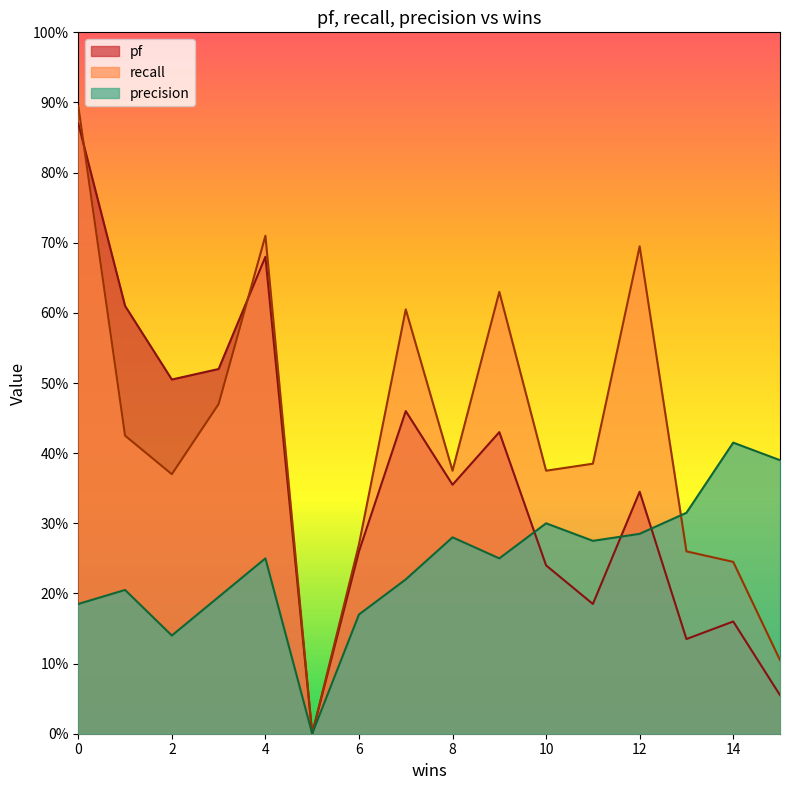

How many data points does each series have?

16